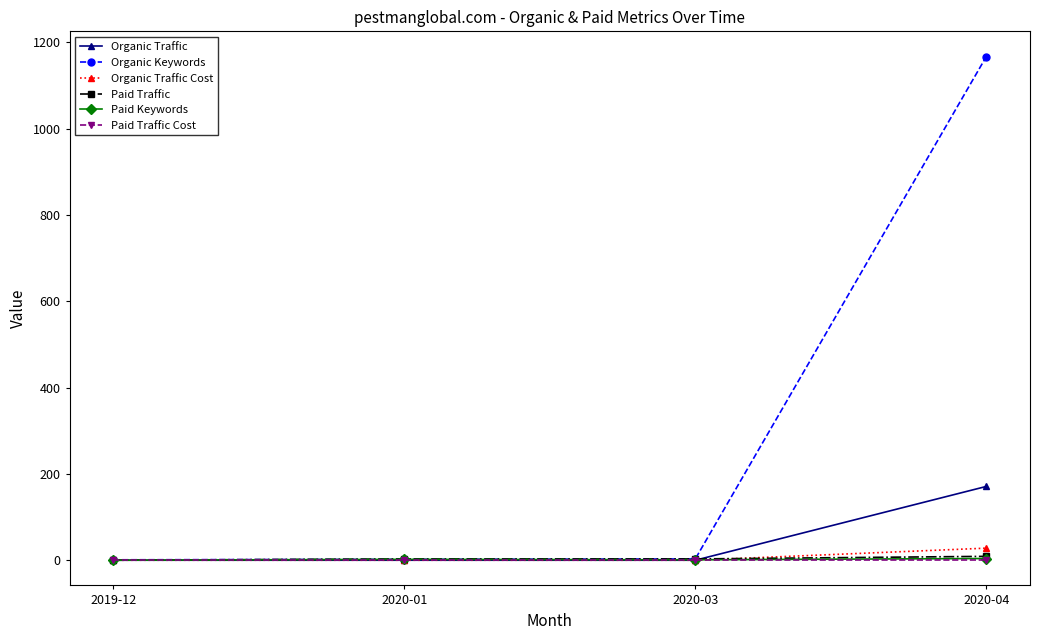

The value of Organic Traffic Cost at 2019-12 is 0. True or false?

True